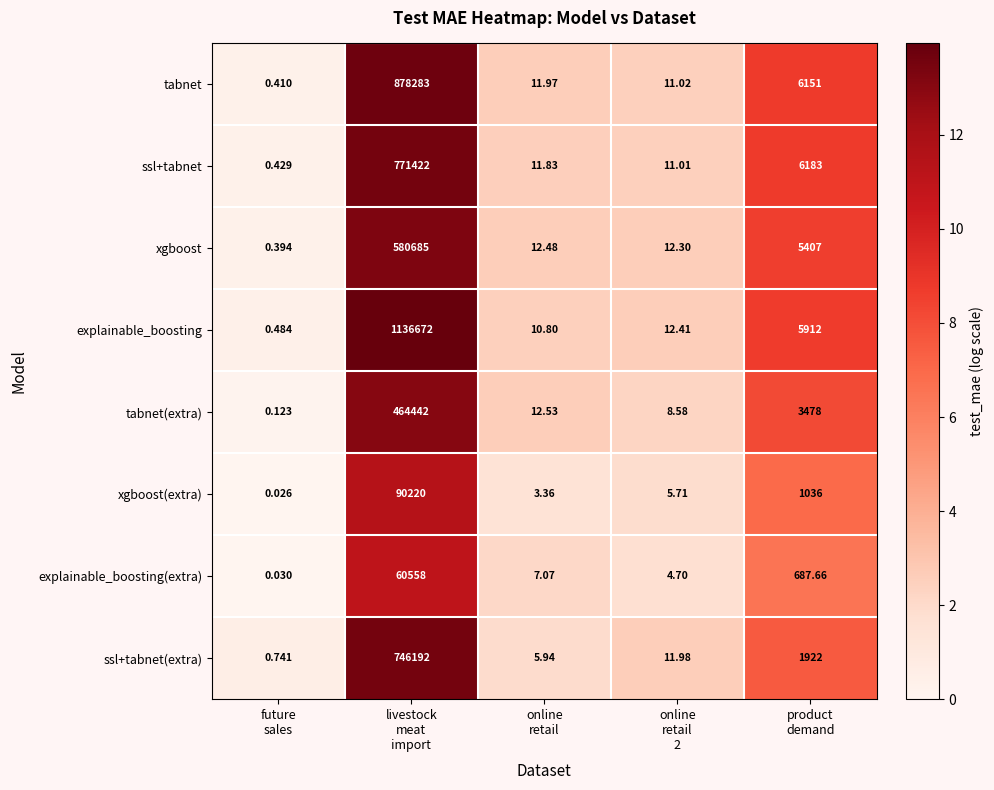

List the series in order of their peak value, highest first.

explainable_boosting, tabnet, ssl+tabnet, ssl+tabnet(extra), xgboost, tabnet(extra), xgboost(extra), explainable_boosting(extra)